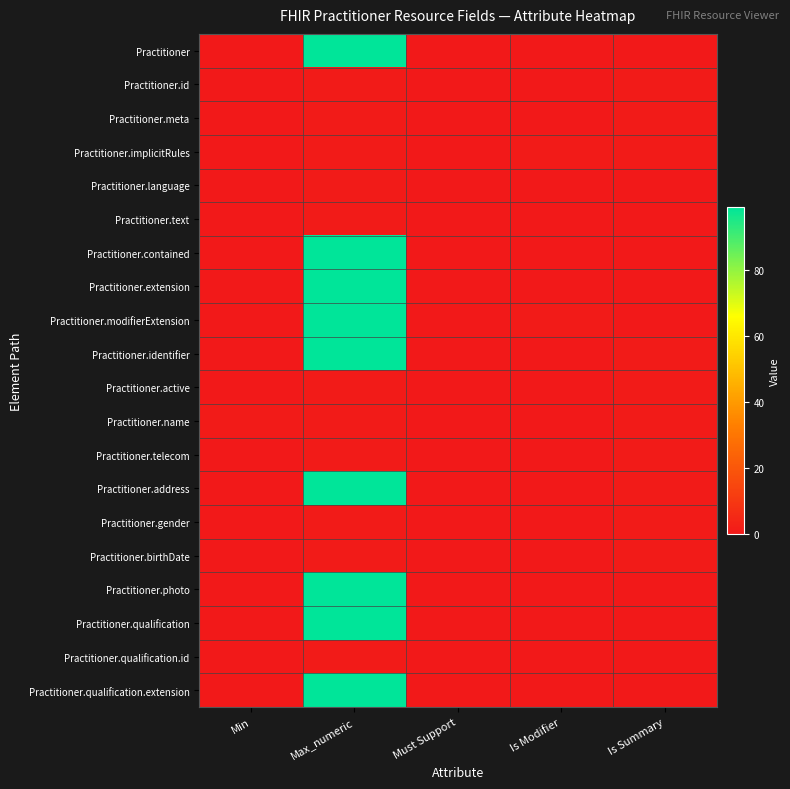

What is the spread (max minus min) of values at Min?

1